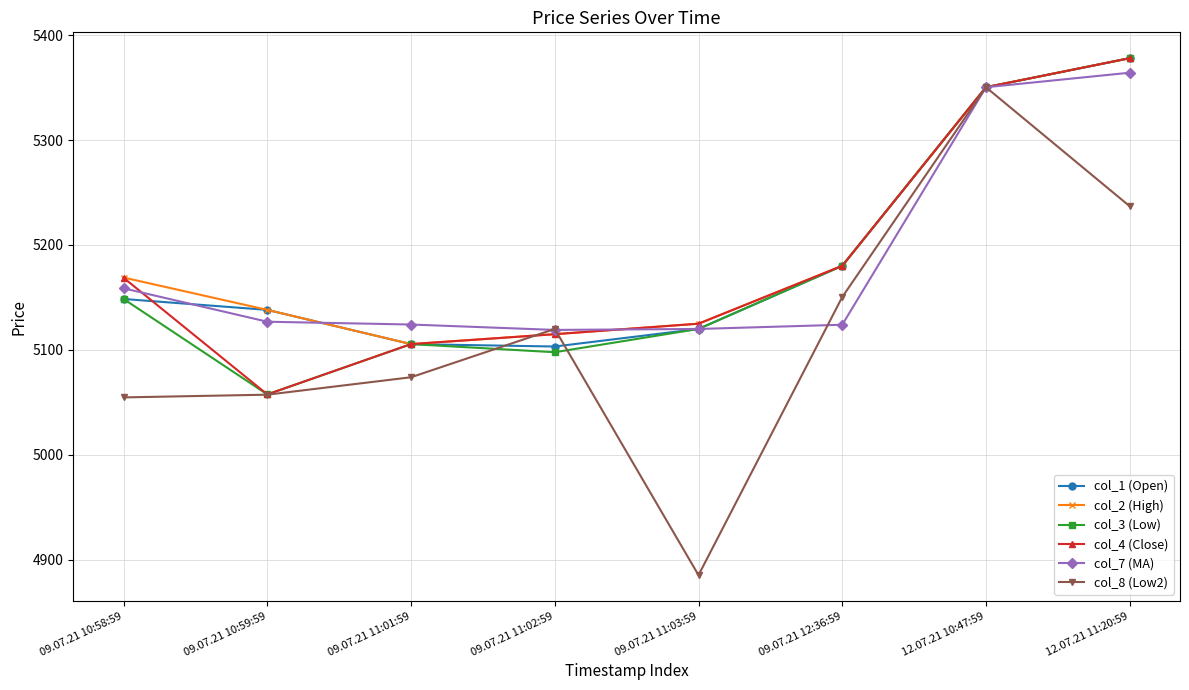

What is the spread (max minus min) of values at 09.07.21 12:36:59?

56.2